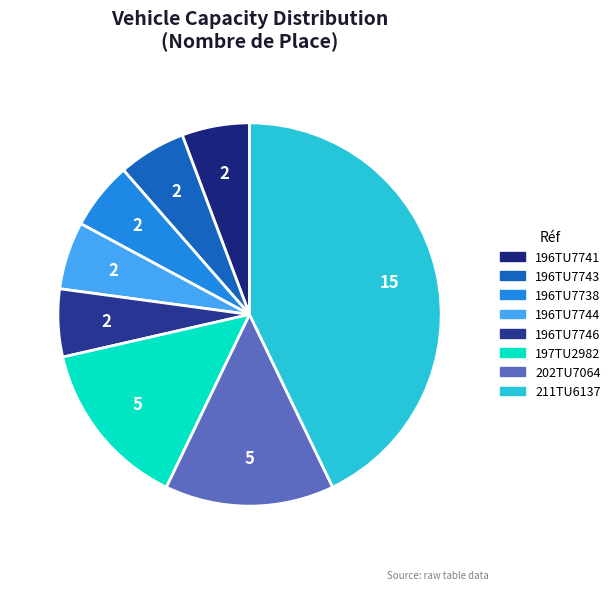

How many slices are in this pie chart?

8